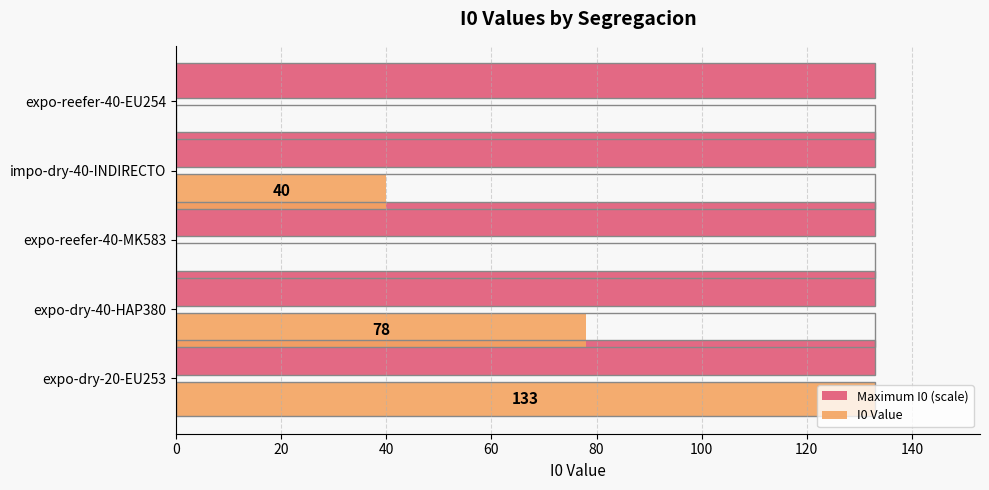

Between expo-reefer-40-MK583 and impo-dry-40-INDIRECTO, which series saw the biggest shift?

I0 Value